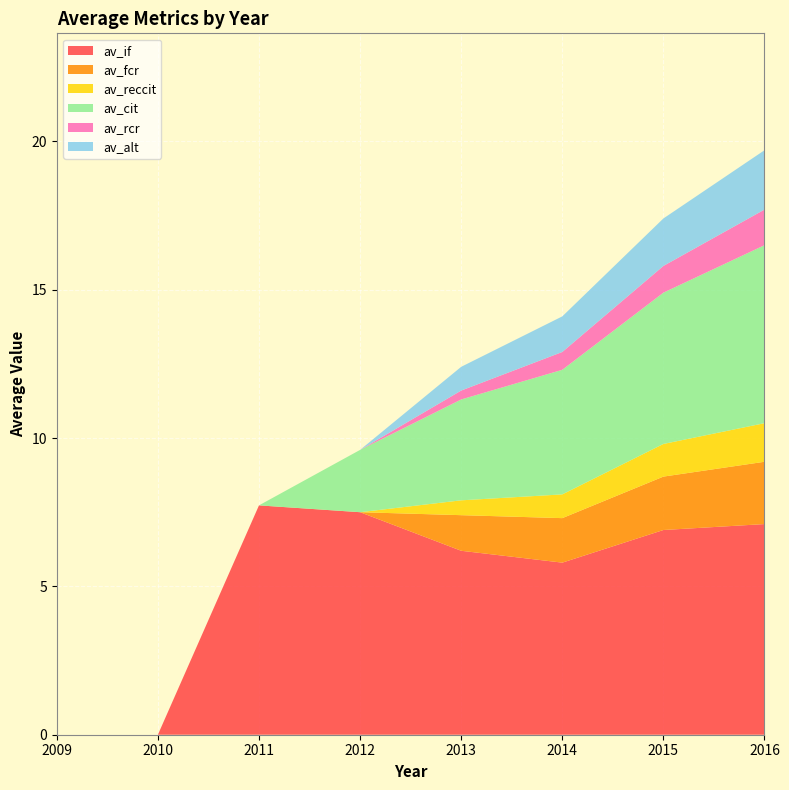

Reading left to right, what are all the values shown in this chart?

av_if: 2009=0.0	2010=0.0	2011=7.7	2012=7.5	2013=6.2	2014=5.8	2015=6.9	2016=7.1
av_fcr: 2009=0.0	2010=0.0	2011=0.0	2012=0.0	2013=1.2	2014=1.5	2015=1.8	2016=2.1
av_reccit: 2009=0.0	2010=0.0	2011=0.0	2012=0.0	2013=0.5	2014=0.8	2015=1.1	2016=1.3
av_cit: 2009=0.0	2010=0.0	2011=0.0	2012=2.1	2013=3.4	2014=4.2	2015=5.1	2016=6.0
av_rcr: 2009=0.0	2010=0.0	2011=0.0	2012=0.0	2013=0.3	2014=0.6	2015=0.9	2016=1.2
av_alt: 2009=0.0	2010=0.0	2011=0.0	2012=0.0	2013=0.8	2014=1.2	2015=1.6	2016=2.0